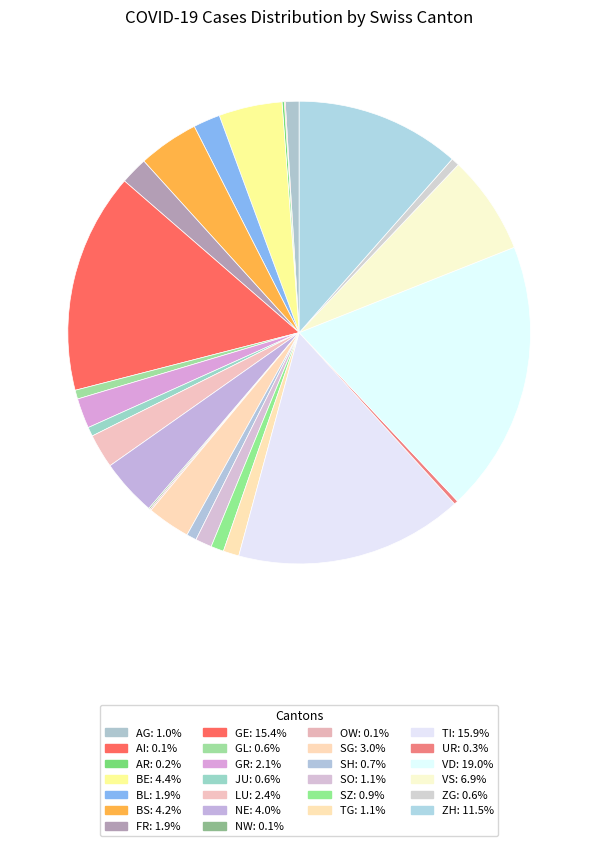

To the nearest percent, what is the average slice percentage?

4%